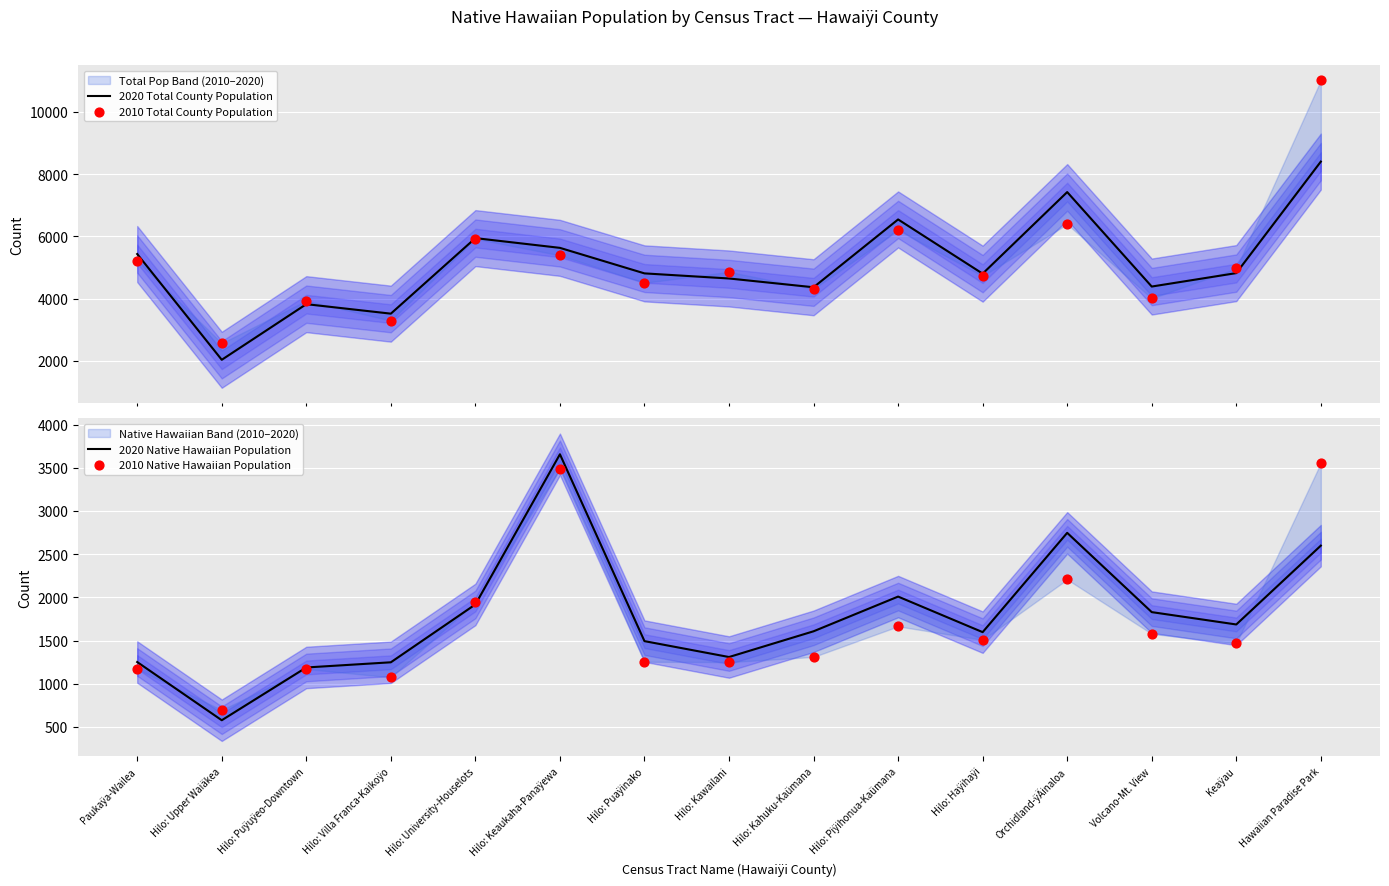

Which series has the largest total across all categories?

2010 Total County Population